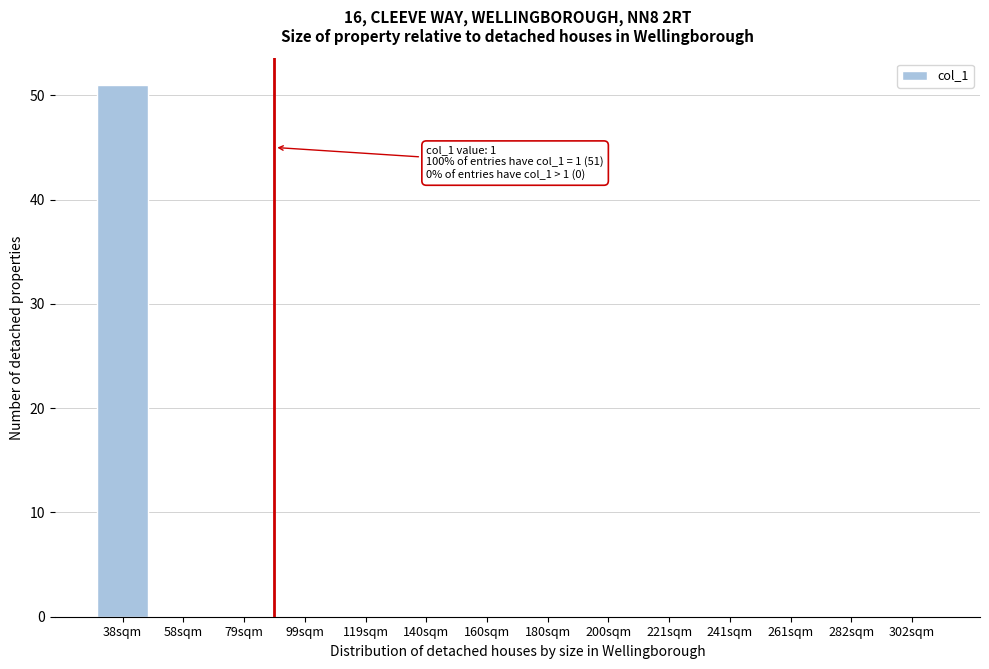

Reading left to right, extract all data points from this chart.

38sqm=51	58sqm=0	79sqm=0	99sqm=0	119sqm=0	140sqm=0	160sqm=0	180sqm=0	200sqm=0	221sqm=0	241sqm=0	261sqm=0	282sqm=0	302sqm=0